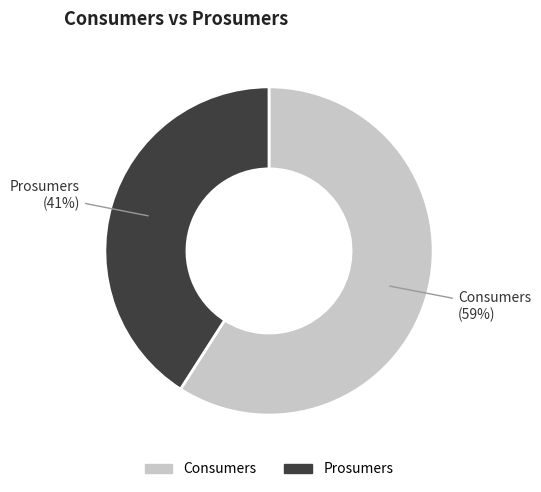

Is there a majority slice in this chart?

Yes